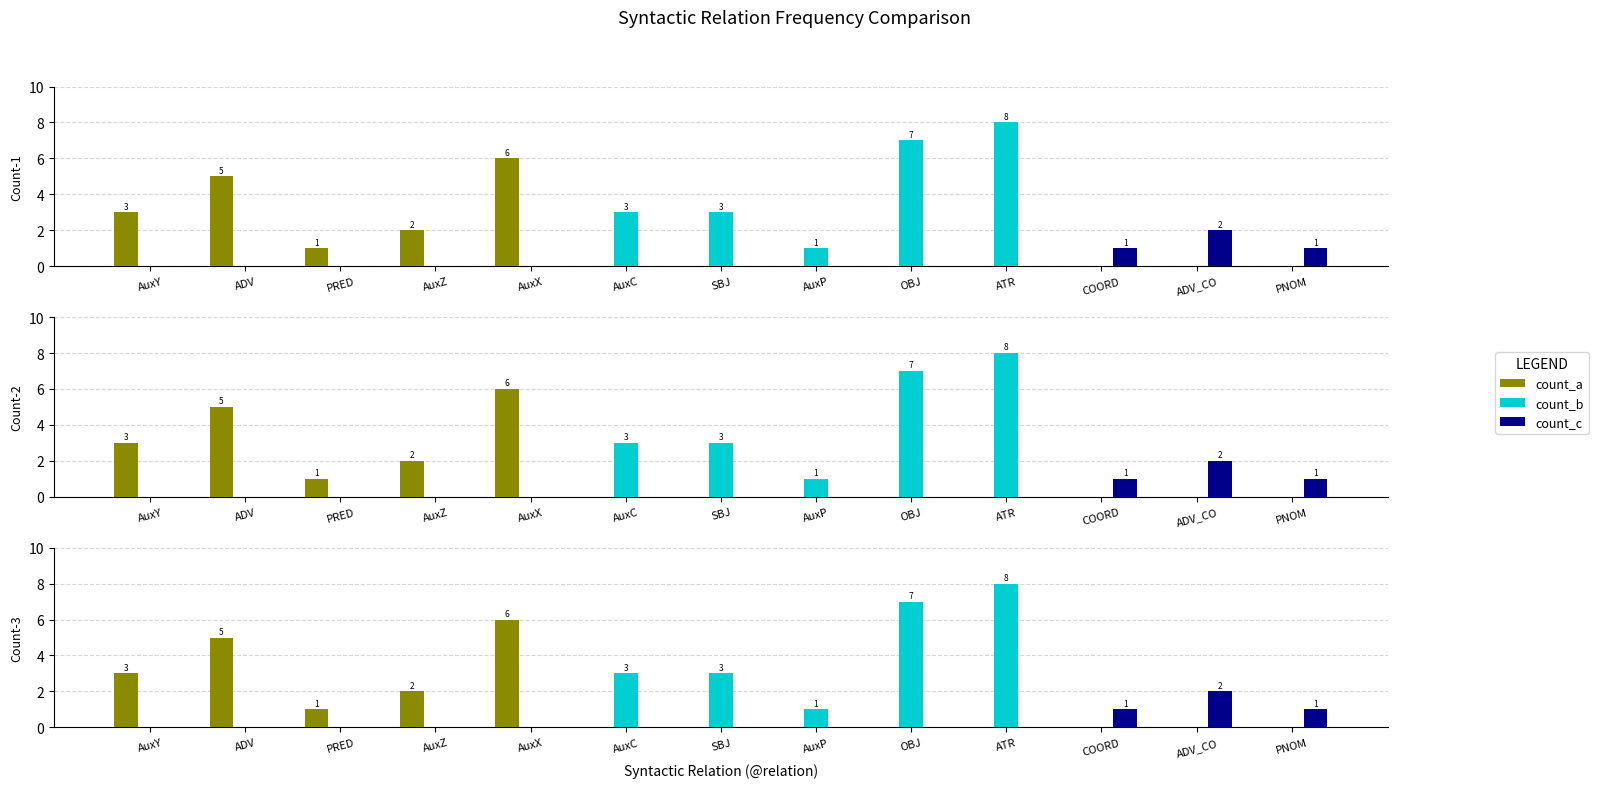

Which has a higher value, ATR or OBJ?

ATR